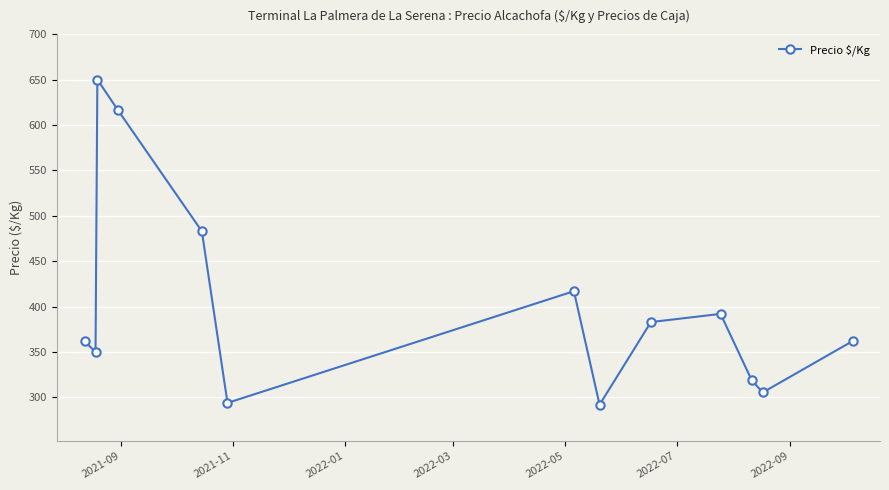

Reading left to right, extract all data points from this chart.

362.0	350.0	650.0	617.0	483.0	294.0	417.0	292.0	383.0	392.0	319.0	305.5	362.0